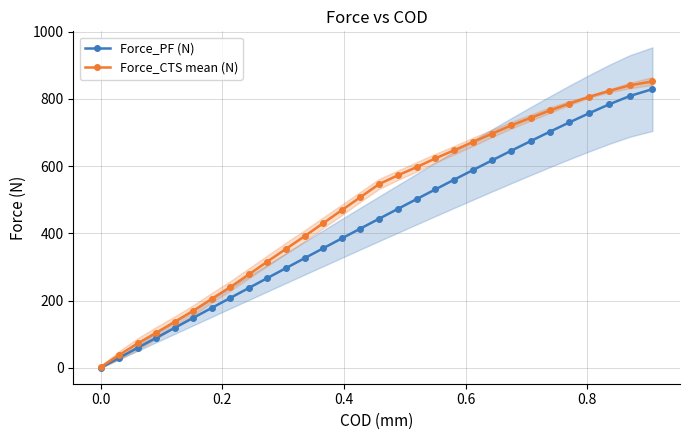

What is the value of the Force_PF (N) point at the 25th from the left?

702.4